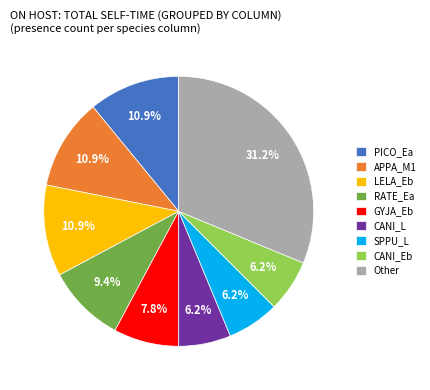

Is PICO_Ea the majority of the pie?

No